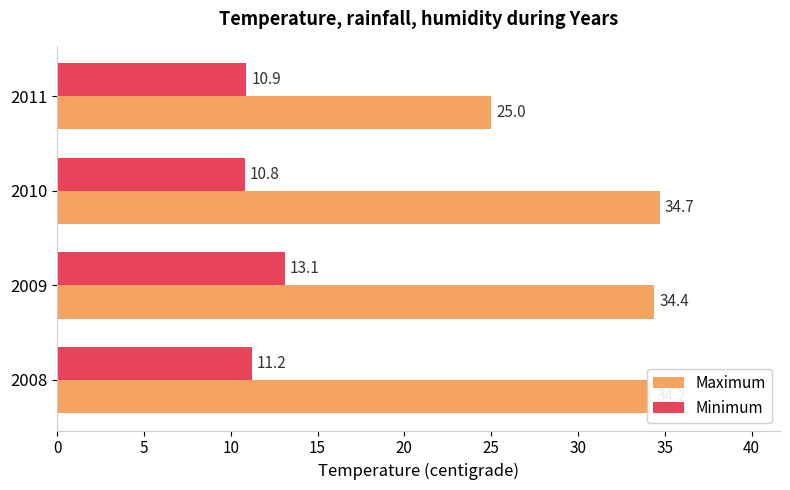

How many values in the Maximum series are below 34?

1